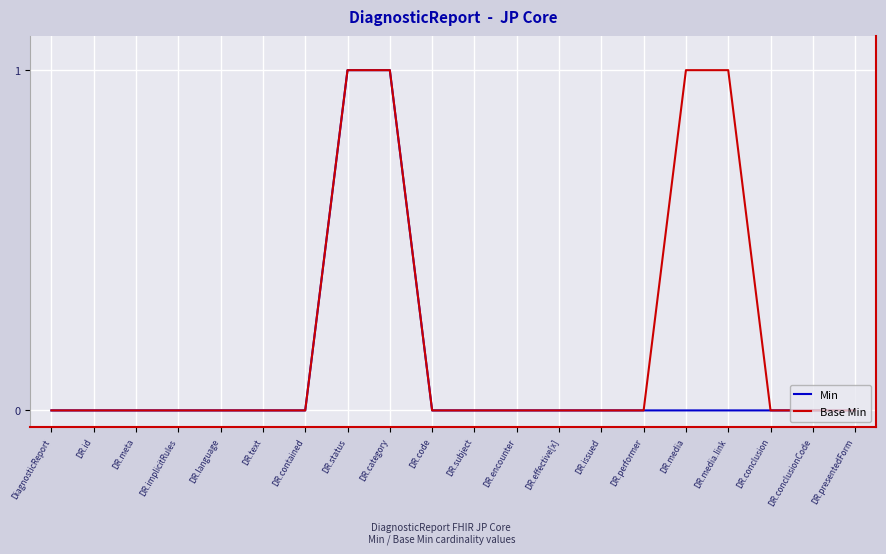

Rank the series at DR.media.link from highest to lowest value.

Base Min, Min